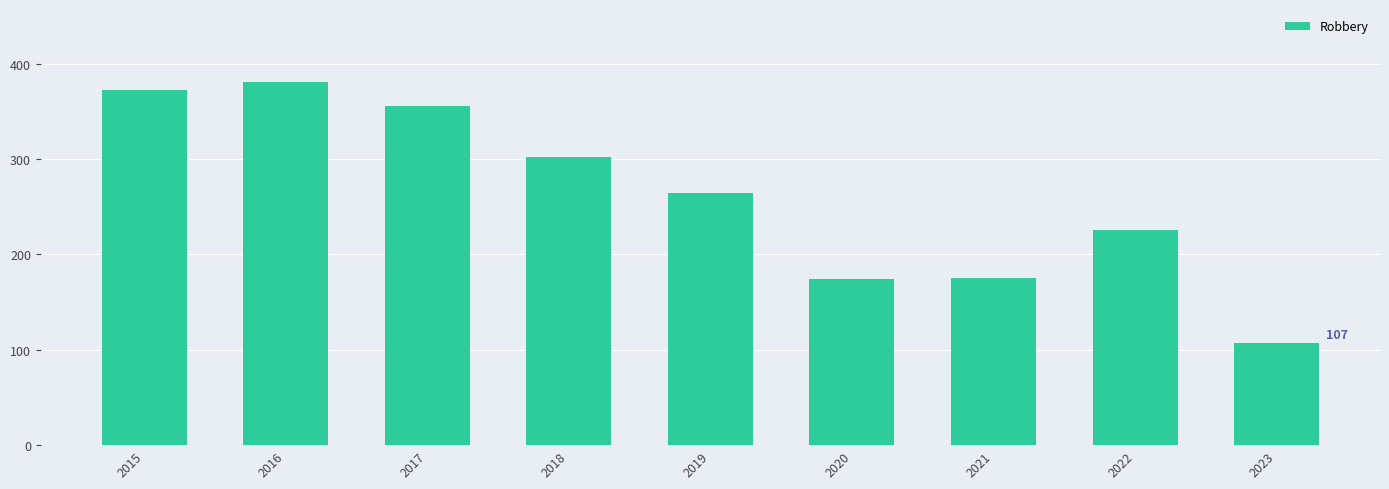

True or false: the data shows 49 at 2020.

False